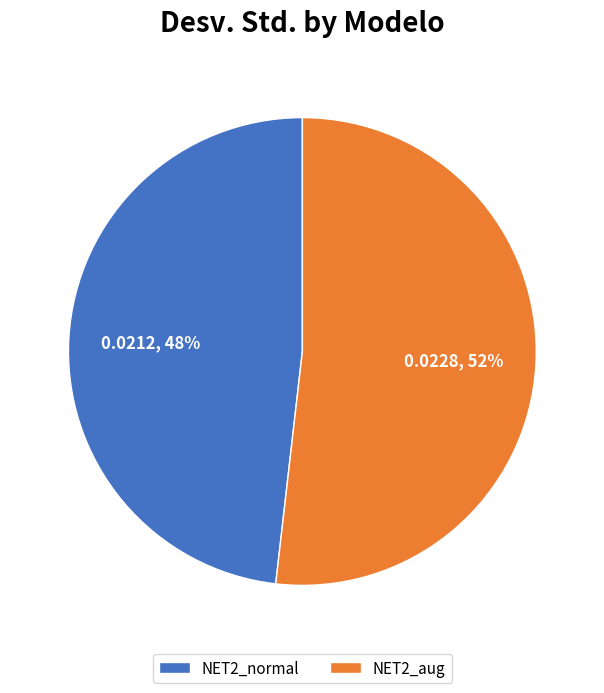

The NET2_aug slice represents 46% of the pie. True or false?

False